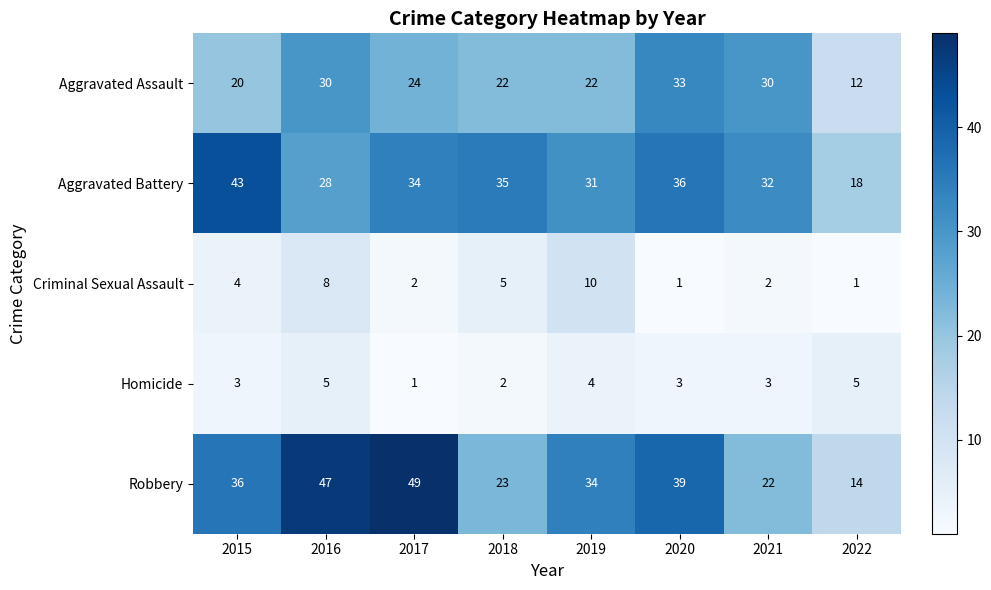

Rank the series by their maximum value, from highest to lowest.

Robbery, Aggravated Battery, Aggravated Assault, Criminal Sexual Assault, Homicide